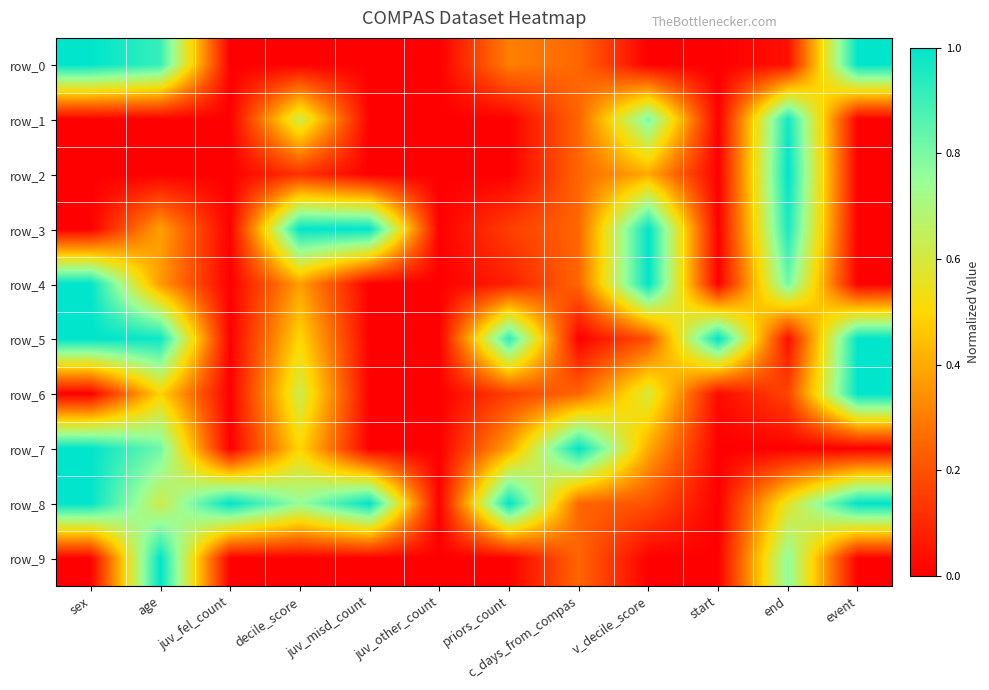

Reading right to left, transcribe all the data shown in this chart.

row_0: event=1.0	end=0.0	start=0.0	v_decile_score=0.0	c_days_from_compas=0.2	priors_count=0.3	juv_other_count=0.0	juv_misd_count=0.0	decile_score=0.0	juv_fel_count=0.0	age=0.9	sex=1.0
row_1: event=0.0	end=1.0	start=0.0	v_decile_score=0.8	c_days_from_compas=0.2	priors_count=0.0	juv_other_count=0.0	juv_misd_count=0.0	decile_score=0.6	juv_fel_count=0.0	age=0.0	sex=0.0
row_2: event=0.0	end=1.0	start=0.0	v_decile_score=0.4	c_days_from_compas=0.2	priors_count=0.0	juv_other_count=0.0	juv_misd_count=0.0	decile_score=0.1	juv_fel_count=0.0	age=0.0	sex=0.0
row_3: event=0.0	end=1.0	start=0.0	v_decile_score=1.0	c_days_from_compas=0.2	priors_count=0.2	juv_other_count=0.0	juv_misd_count=1.0	decile_score=1.0	juv_fel_count=0.0	age=0.4	sex=0.0
row_4: event=0.0	end=0.8	start=0.0	v_decile_score=1.0	c_days_from_compas=0.2	priors_count=0.1	juv_other_count=0.0	juv_misd_count=0.0	decile_score=0.4	juv_fel_count=0.0	age=0.4	sex=1.0
row_5: event=1.0	end=0.0	start=1.0	v_decile_score=0.2	c_days_from_compas=0.0	priors_count=0.9	juv_other_count=0.0	juv_misd_count=0.0	decile_score=0.5	juv_fel_count=0.0	age=1.0	sex=1.0
row_6: event=1.0	end=0.2	start=0.0	v_decile_score=0.6	c_days_from_compas=0.2	priors_count=0.2	juv_other_count=0.0	juv_misd_count=0.0	decile_score=0.6	juv_fel_count=0.0	age=0.5	sex=0.0
row_7: event=0.0	end=0.0	start=0.0	v_decile_score=0.4	c_days_from_compas=1.0	priors_count=0.4	juv_other_count=0.0	juv_misd_count=0.0	decile_score=0.5	juv_fel_count=0.0	age=0.8	sex=1.0
row_8: event=1.0	end=0.6	start=0.0	v_decile_score=0.2	c_days_from_compas=0.2	priors_count=1.0	juv_other_count=0.0	juv_misd_count=1.0	decile_score=0.8	juv_fel_count=1.0	age=0.6	sex=1.0
row_9: event=0.0	end=0.8	start=0.0	v_decile_score=0.0	c_days_from_compas=0.2	priors_count=0.0	juv_other_count=0.0	juv_misd_count=0.0	decile_score=0.0	juv_fel_count=0.0	age=1.0	sex=0.0